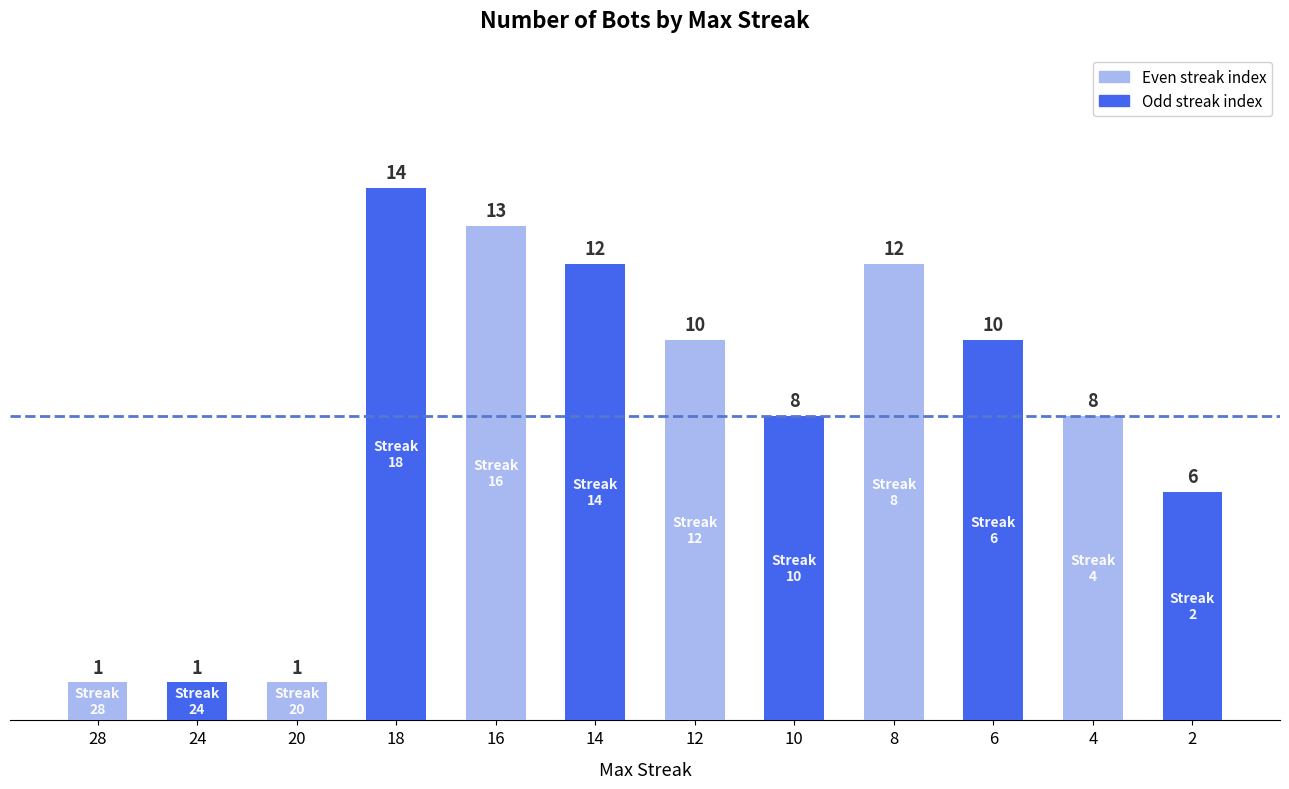

What is the maximum value shown in the chart?

14